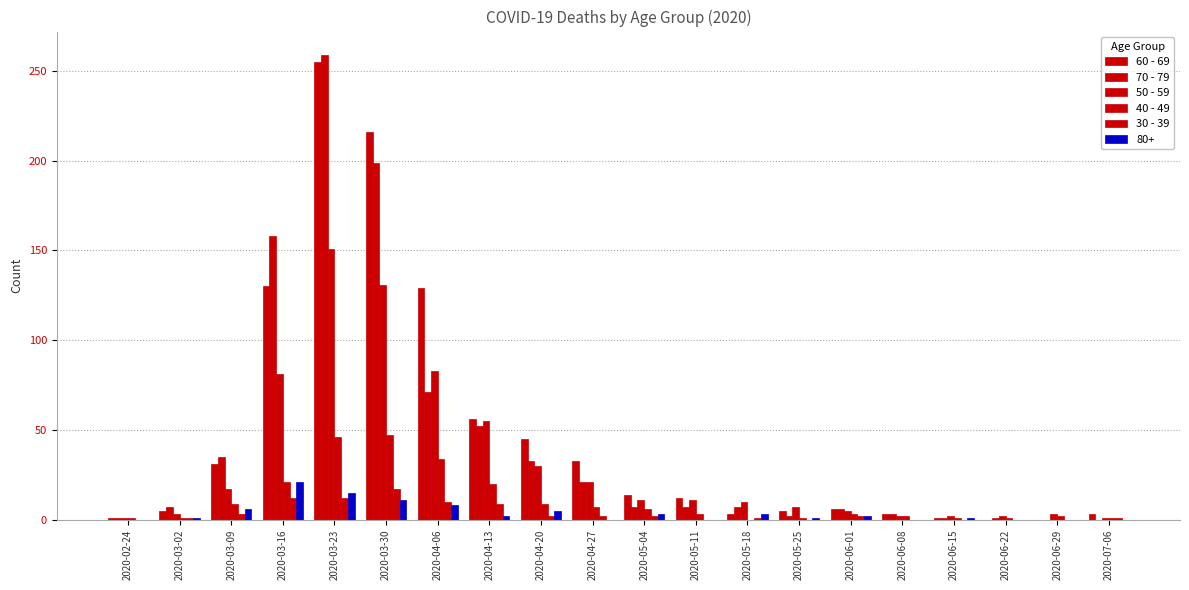

Count the number of categories in the chart.

20